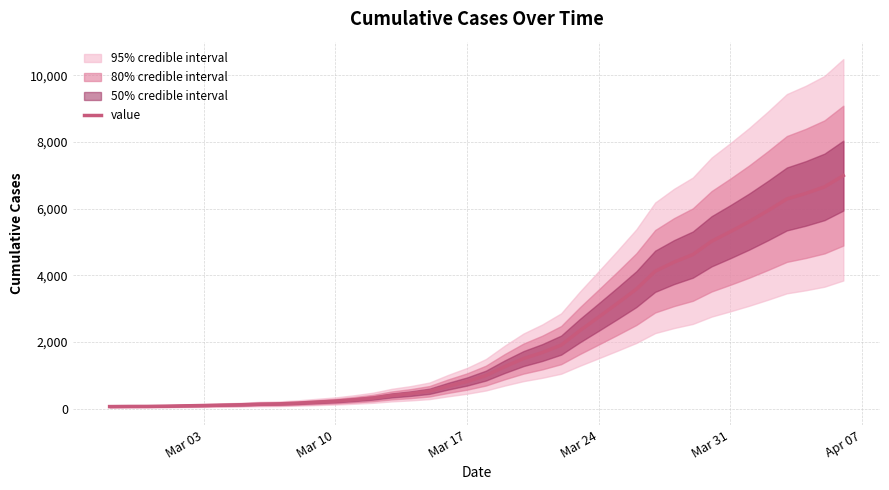

Reading left to right, what are all the values shown in this chart?

64	68	69	76	87	95	108	119	138	146	167	197	226	269	320	398	452	523	677	816	993	1261	1504	1686	1908	2344	2752	3165	3589	4125	4399	4625	5025	5314	5617	5947	6295	6460	6657	6995